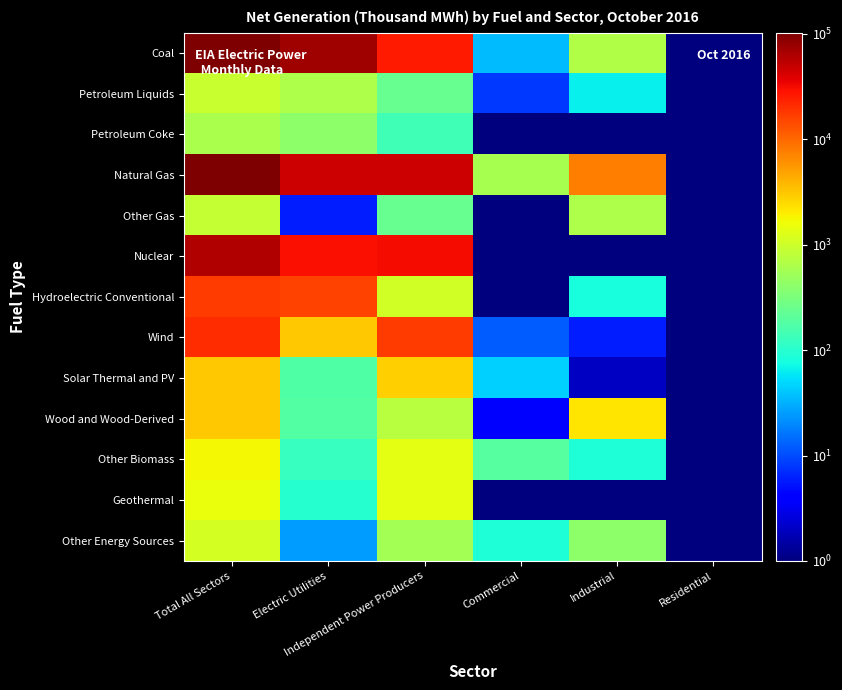

Reading right to left, list all the values displayed in this chart.

Coal: Residential=0.1	Industrial=677.0	Commercial=36.0	Independent Power Producers=25547.0	Electric Utilities=73088.0	Total All Sectors=99348.0
Petroleum Liquids: Residential=0.1	Industrial=64.0	Commercial=8.0	Independent Power Producers=236.0	Electric Utilities=633.0	Total All Sectors=941.0
Petroleum Coke: Residential=0.1	Industrial=0.1	Commercial=0.1	Independent Power Producers=141.0	Electric Utilities=418.0	Total All Sectors=611.0
Natural Gas: Residential=0.1	Industrial=7517.0	Commercial=583.0	Independent Power Producers=47008.0	Electric Utilities=47527.0	Total All Sectors=102635.0
Other Gas: Residential=0.1	Industrial=646.0	Commercial=0.1	Independent Power Producers=239.0	Electric Utilities=6.0	Total All Sectors=891.0
Nuclear: Residential=0.1	Industrial=0.1	Commercial=0.1	Independent Power Producers=30717.0	Electric Utilities=30016.0	Total All Sectors=60733.0
Hydroelectric Conventional: Residential=0.1	Industrial=80.0	Commercial=0.1	Independent Power Producers=1065.0	Electric Utilities=16101.0	Total All Sectors=17249.0
Wind: Residential=0.1	Industrial=6.0	Commercial=12.0	Independent Power Producers=17283.0	Electric Utilities=3076.0	Total All Sectors=20376.0
Solar Thermal and PV: Residential=0.1	Industrial=2.0	Commercial=45.0	Independent Power Producers=2908.0	Electric Utilities=177.0	Total All Sectors=3132.0
Wood and Wood-Derived: Residential=0.1	Industrial=2181.0	Commercial=4.0	Independent Power Producers=738.0	Electric Utilities=181.0	Total All Sectors=3105.0
Other Biomass: Residential=0.1	Industrial=87.0	Commercial=191.0	Independent Power Producers=1358.0	Electric Utilities=119.0	Total All Sectors=1755.0
Geothermal: Residential=0.1	Industrial=0.1	Commercial=0.1	Independent Power Producers=1393.0	Electric Utilities=96.0	Total All Sectors=1489.0
Other Energy Sources: Residential=0.1	Industrial=406.0	Commercial=87.0	Independent Power Producers=566.0	Electric Utilities=25.0	Total All Sectors=1083.0